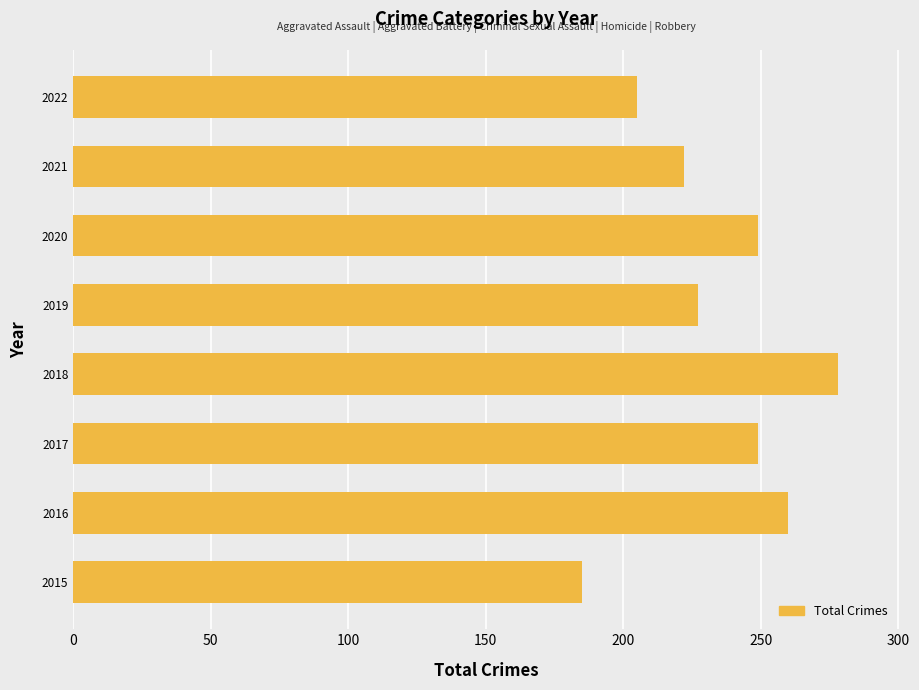

What is the maximum value shown in the chart?

278